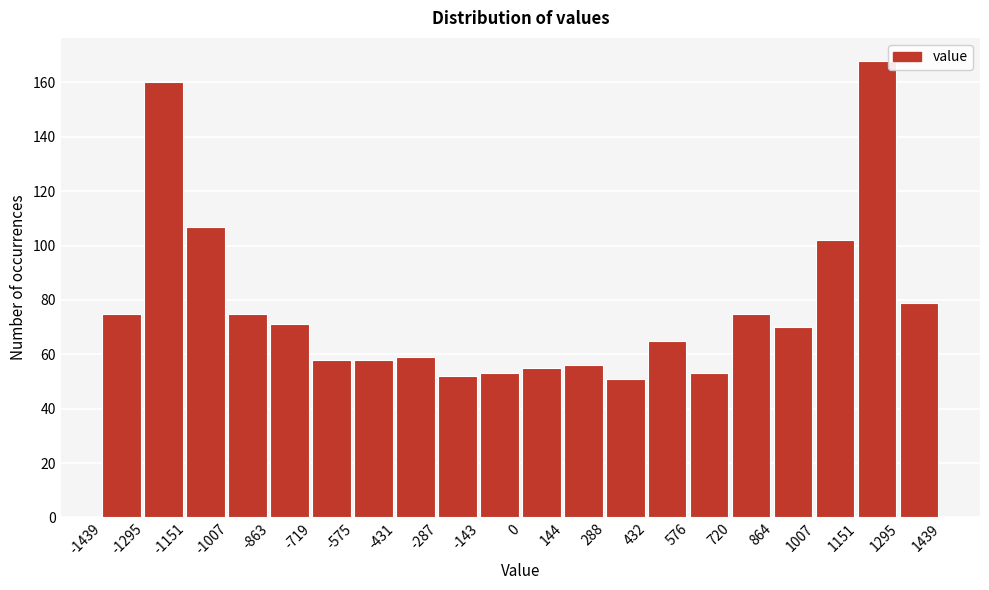

Reading left to right, list every bar in this chart as the range it spans on the x-axis followed by its height. The values are not printed on the chart, so give them approximately, as read against the axis.

-1439 to -1295: 76
-1295 to -1151: 160
-1151 to -1007: 108
-1007 to -863: 76
-863 to -719: 72
-719 to -575: 58
-575 to -431: 58
-431 to -287: 60
-287 to -143: 52
-143 to 0: 54
0 to 144: 56
144 to 288: 56
288 to 432: 52
432 to 576: 66
576 to 720: 54
720 to 864: 76
864 to 1007: 70
1007 to 1151: 102
1151 to 1295: 168
1295 to 1439: 80